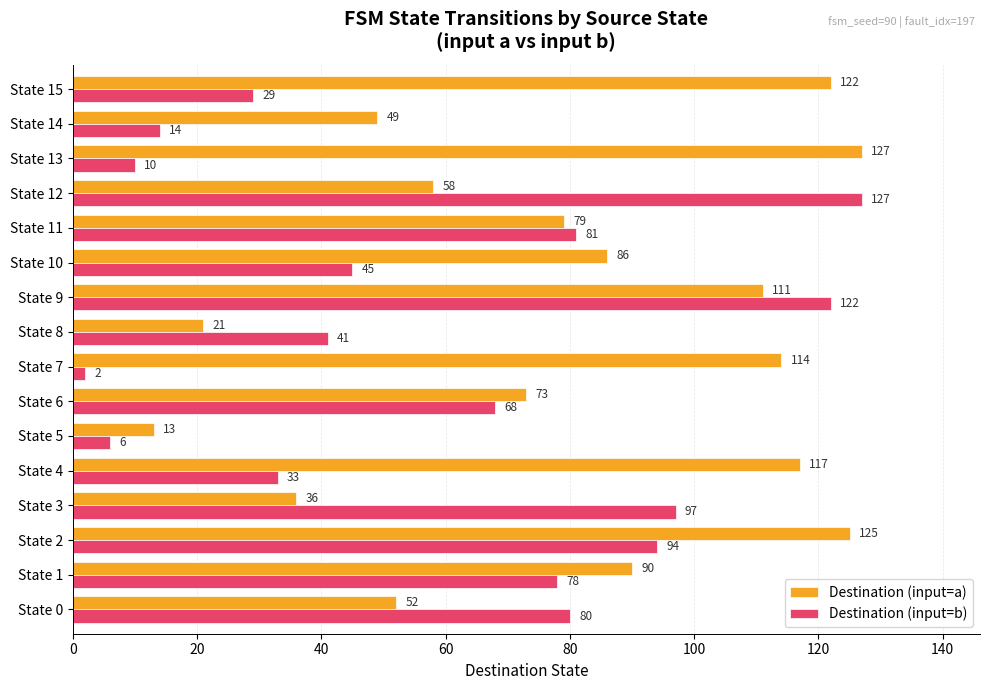

List the series in order of their overall mean, highest first.

Destination (input=a), Destination (input=b)